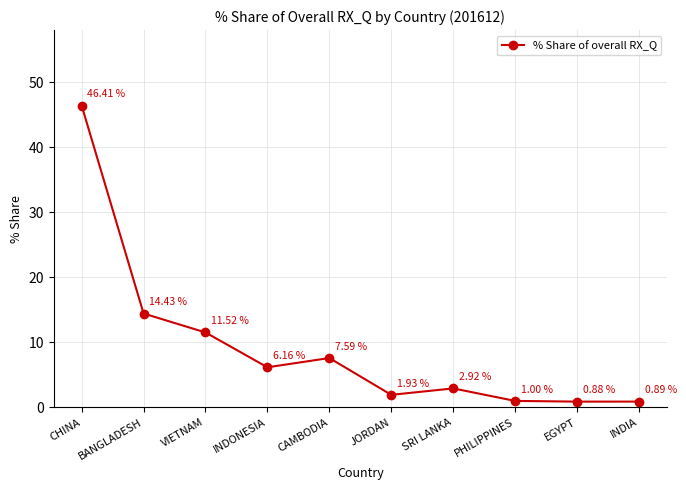

What is the label of the 10th point from the right?

CHINA